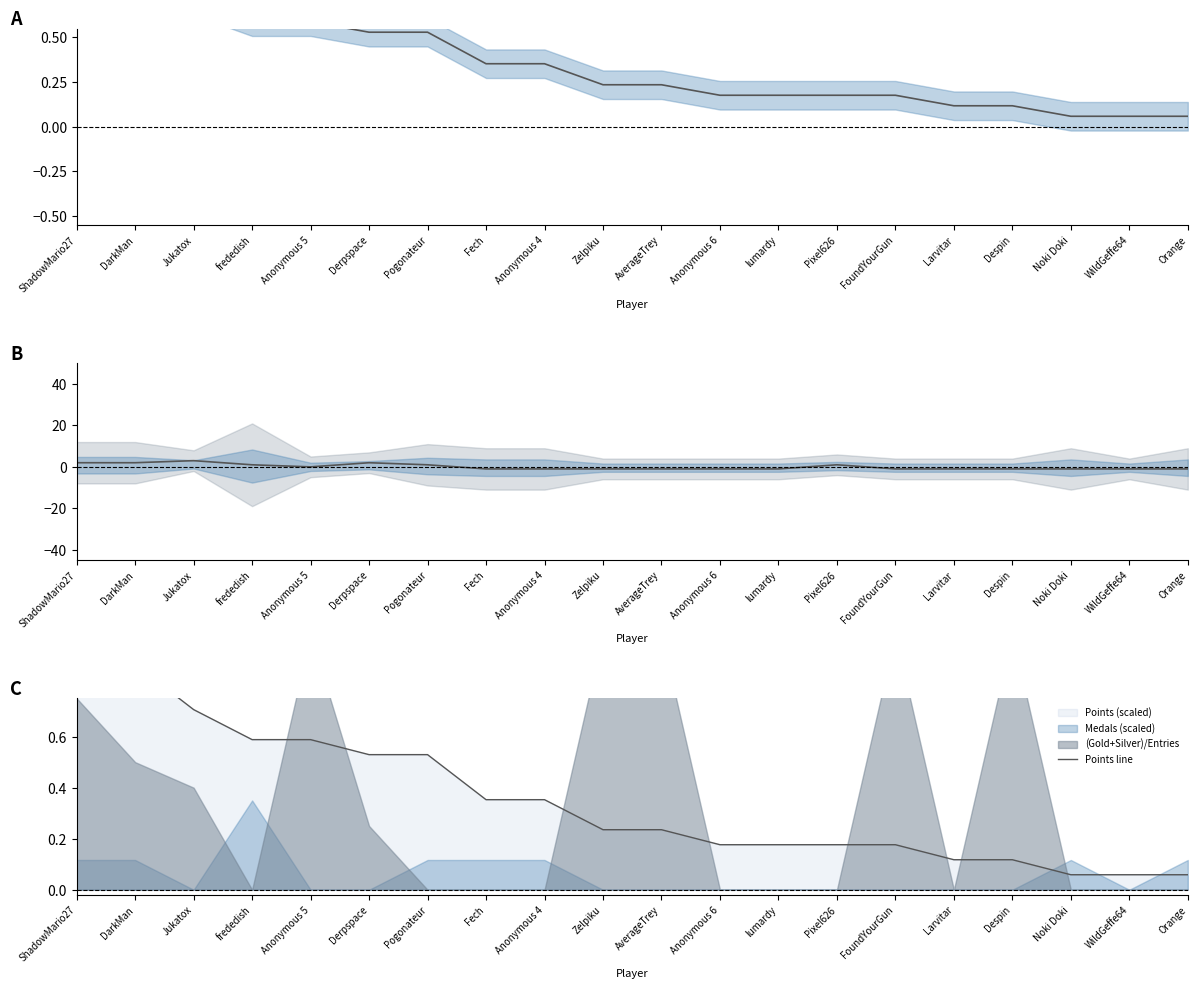

What is the difference between the second highest and second lowest values in the Entries (centered) series?

3.0